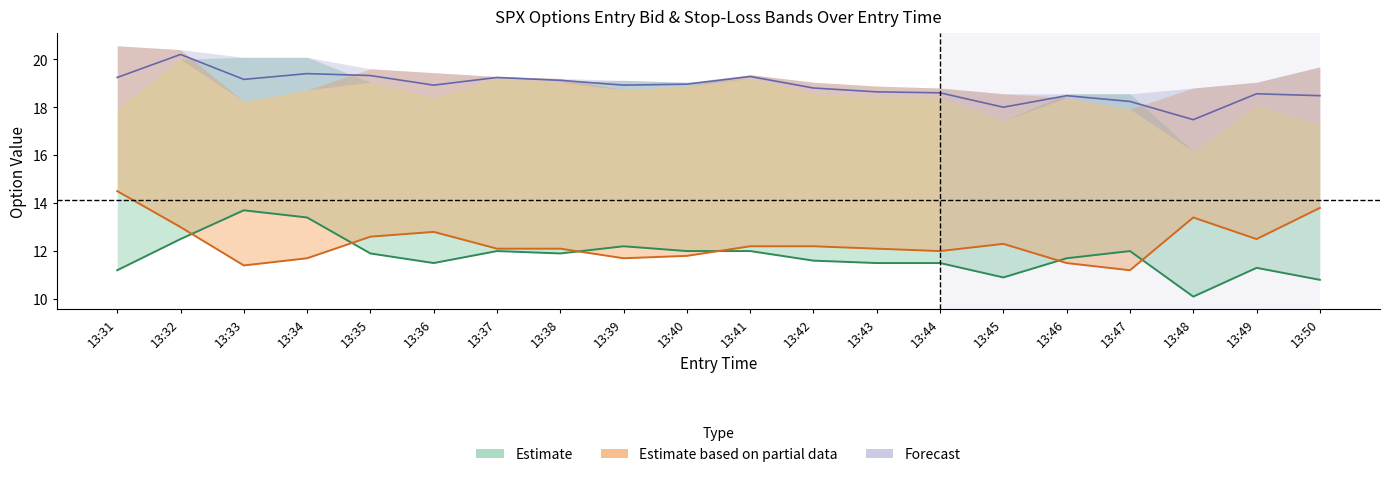

The value of entry_bid_C at 13:44 is 16.7. True or false?

False